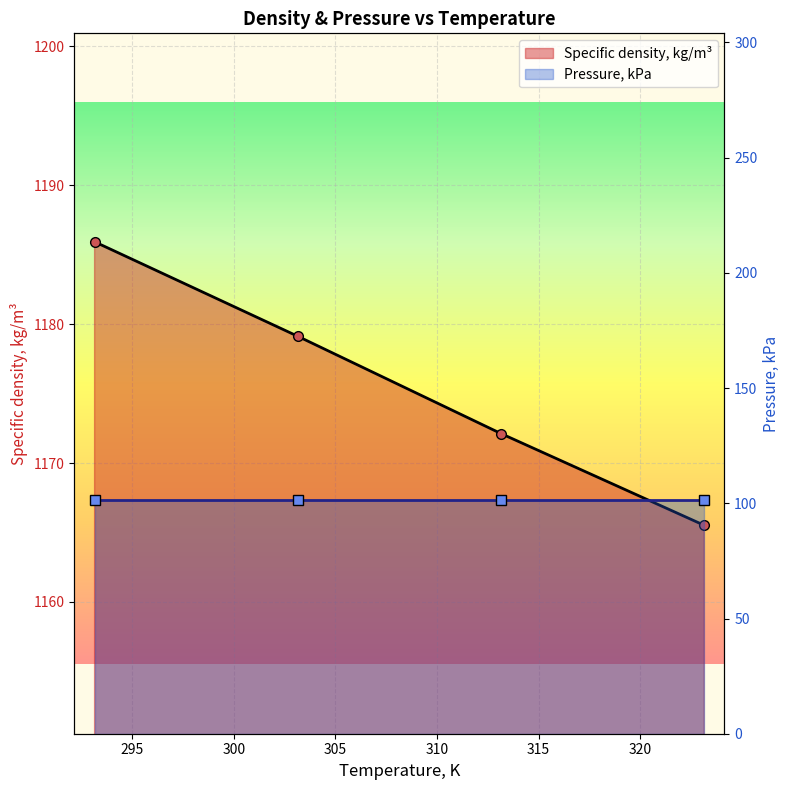

The Pressure, kPa series shows 147.0 at 295. True or false?

False